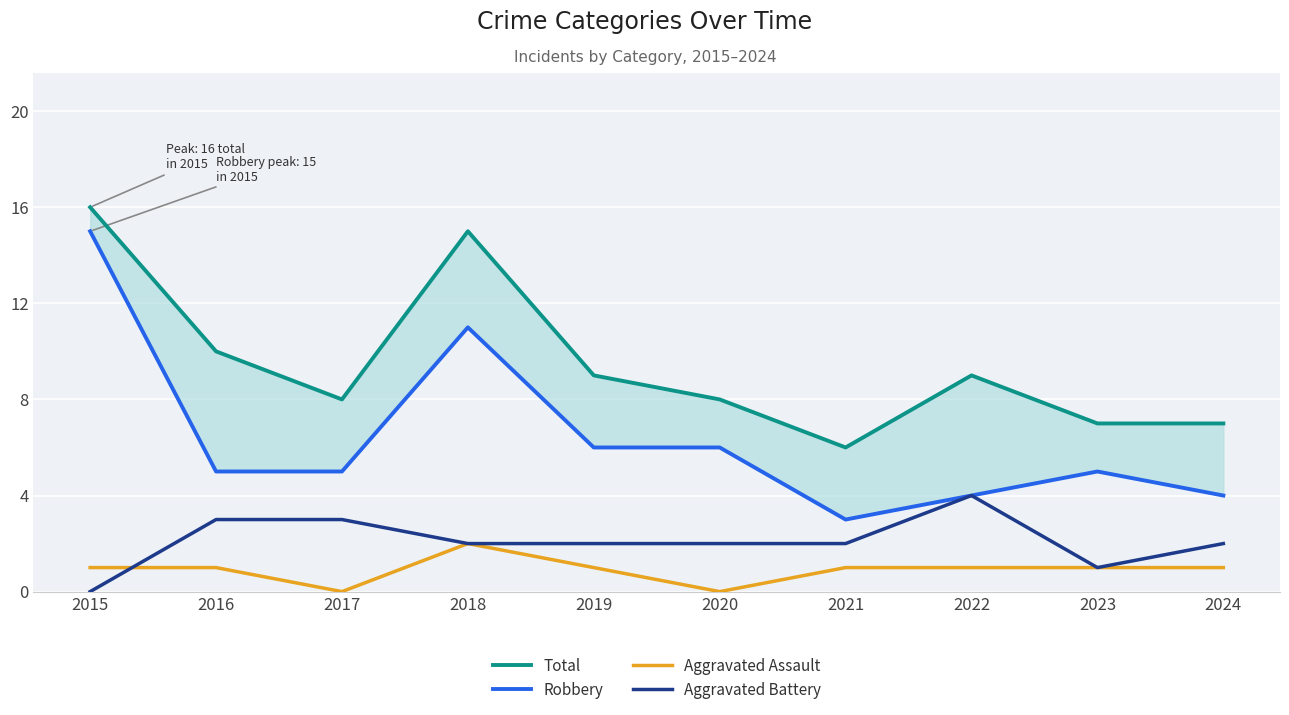

Is it true that Aggravated Battery equals 3 at 2018?

False